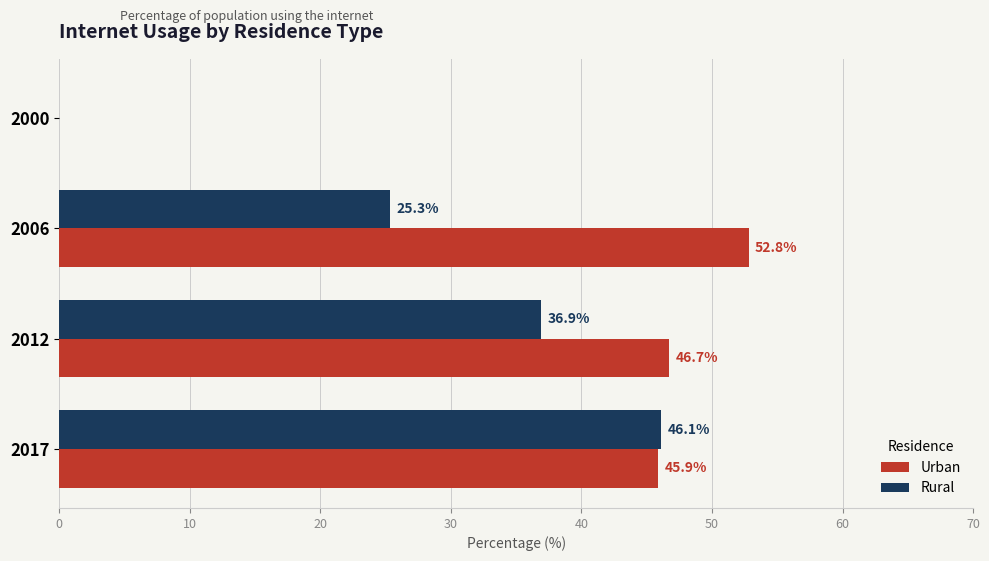

True or false: Urban has a value of 70.2 at 2017.

False